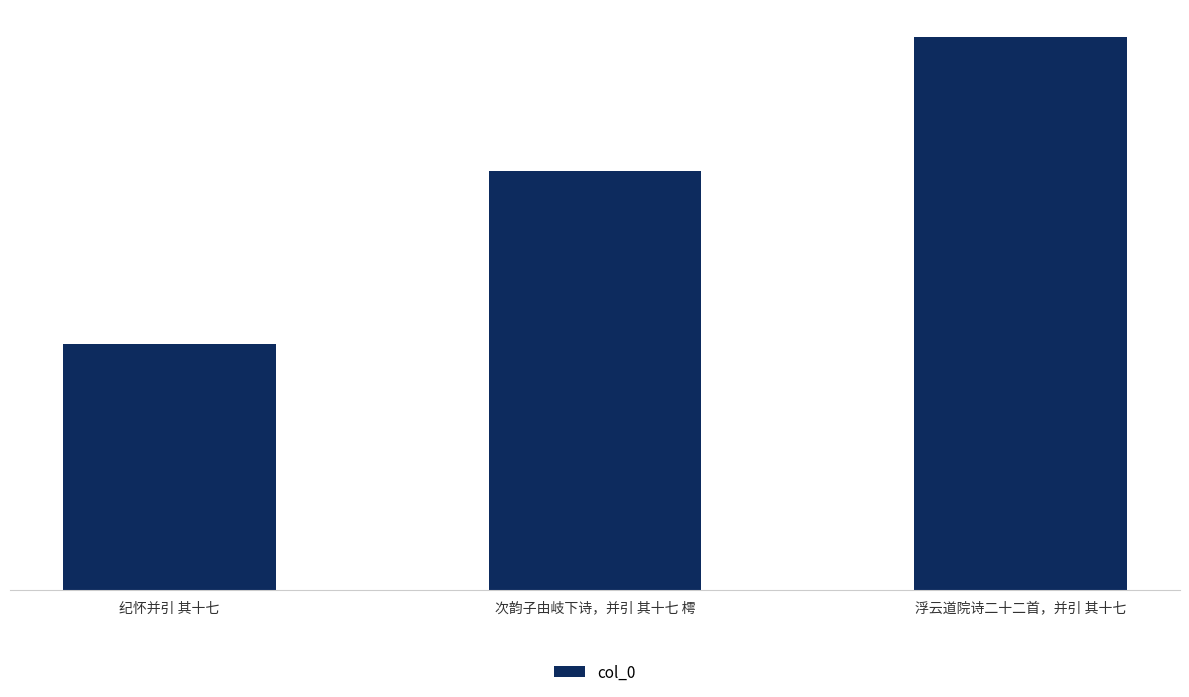

Does the chart contain any negative values?

No